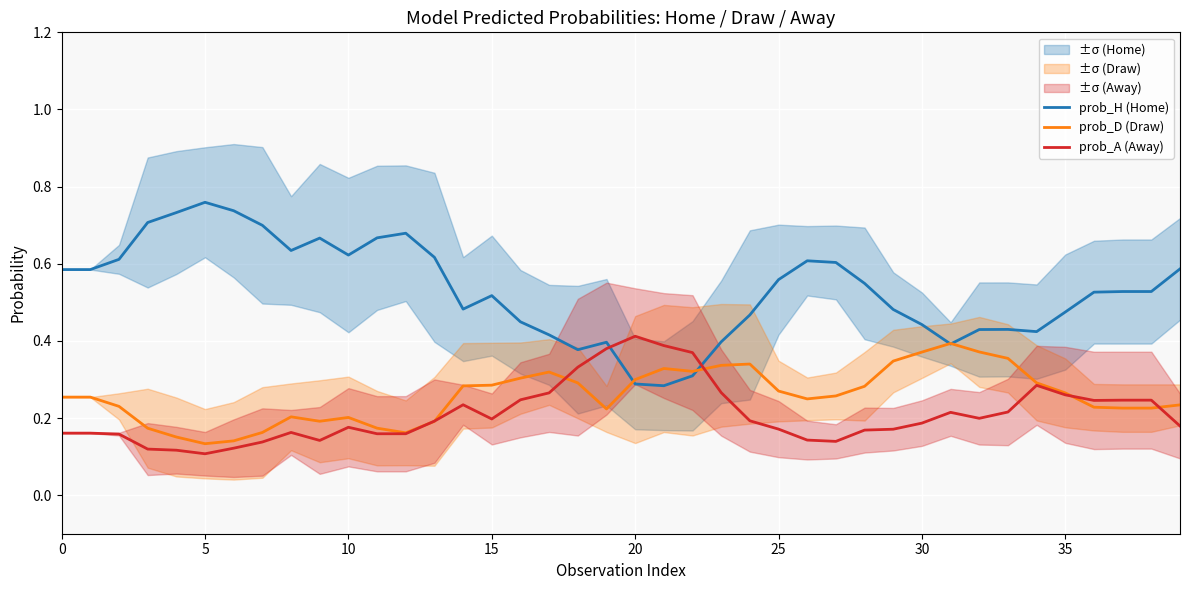

Does the chart display data point markers on the line(s)?

No